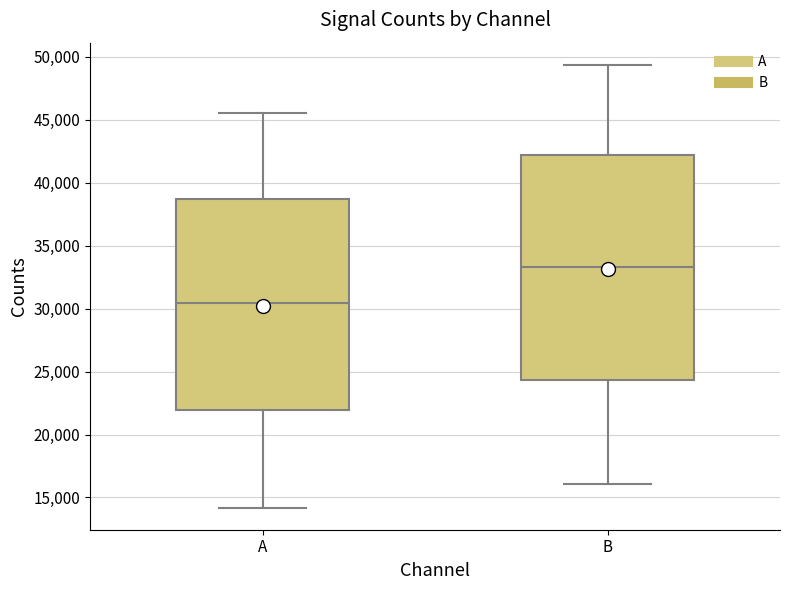

Reading left to right, read every box against the y-axis: the position of its median line, the range the box covers, and the ends of its whiskers. The values are not printed on the chart, so give them approximately, as read against the axis.

A: median 30500, box 22000 to 38500, whiskers 14000 to 45500
B: median 33500, box 24500 to 42000, whiskers 16000 to 49500